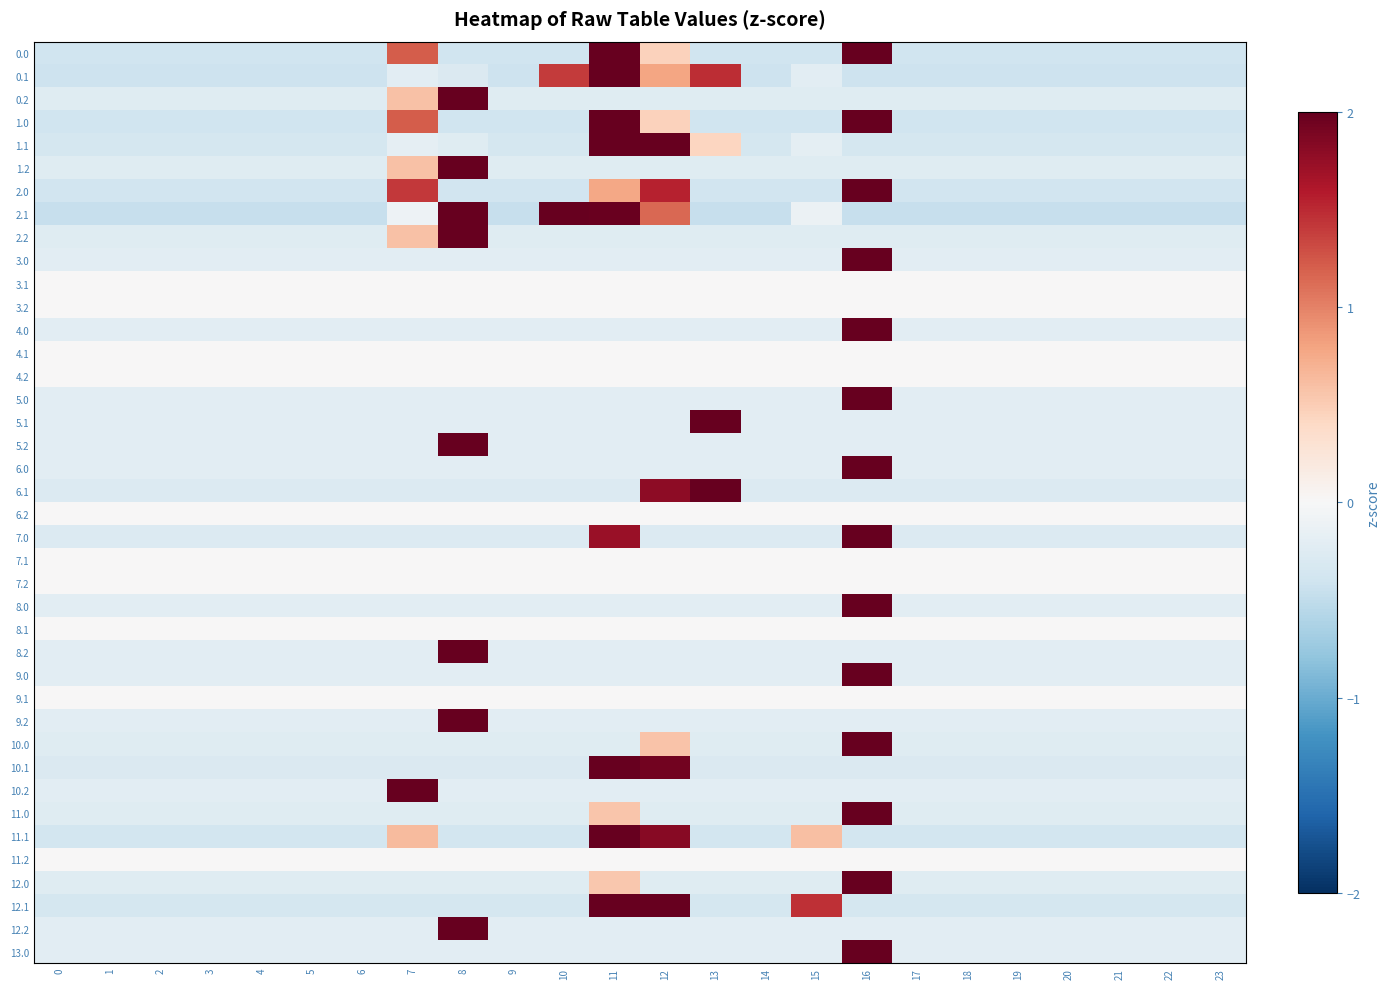

Reading right to left, transcribe all the data shown in this chart.

0.0: 23=-0.4	22=-0.4	21=-0.4	20=-0.4	19=-0.4	18=-0.4	17=-0.4	16=3.5	15=-0.4	14=-0.4	13=-0.4	12=0.5	11=2.6	10=-0.4	9=-0.4	8=-0.4	7=1.2	6=-0.4	5=-0.4	4=-0.4	3=-0.4	2=-0.4	1=-0.4	0=-0.4
0.1: 23=-0.4	22=-0.4	21=-0.4	20=-0.4	19=-0.4	18=-0.4	17=-0.4	16=-0.4	15=-0.2	14=-0.4	13=1.5	12=0.8	11=4.0	10=1.4	9=-0.4	8=-0.3	7=-0.2	6=-0.4	5=-0.4	4=-0.4	3=-0.4	2=-0.4	1=-0.4	0=-0.4
0.2: 23=-0.2	22=-0.2	21=-0.2	20=-0.2	19=-0.2	18=-0.2	17=-0.2	16=-0.2	15=-0.2	14=-0.2	13=-0.2	12=-0.2	11=-0.2	10=-0.2	9=-0.2	8=4.7	7=0.6	6=-0.2	5=-0.2	4=-0.2	3=-0.2	2=-0.2	1=-0.2	0=-0.2
1.0: 23=-0.4	22=-0.4	21=-0.4	20=-0.4	19=-0.4	18=-0.4	17=-0.4	16=3.5	15=-0.4	14=-0.4	13=-0.4	12=0.5	11=2.6	10=-0.4	9=-0.4	8=-0.4	7=1.2	6=-0.4	5=-0.4	4=-0.4	3=-0.4	2=-0.4	1=-0.4	0=-0.4
1.1: 23=-0.4	22=-0.4	21=-0.4	20=-0.4	19=-0.4	18=-0.4	17=-0.4	16=-0.4	15=-0.2	14=-0.4	13=0.4	12=3.1	11=3.5	10=-0.4	9=-0.4	8=-0.2	7=-0.2	6=-0.4	5=-0.4	4=-0.4	3=-0.4	2=-0.4	1=-0.4	0=-0.4
1.2: 23=-0.2	22=-0.2	21=-0.2	20=-0.2	19=-0.2	18=-0.2	17=-0.2	16=-0.2	15=-0.2	14=-0.2	13=-0.2	12=-0.2	11=-0.2	10=-0.2	9=-0.2	8=4.7	7=0.6	6=-0.2	5=-0.2	4=-0.2	3=-0.2	2=-0.2	1=-0.2	0=-0.2
2.0: 23=-0.4	22=-0.4	21=-0.4	20=-0.4	19=-0.4	18=-0.4	17=-0.4	16=4.0	15=-0.4	14=-0.4	13=-0.4	12=1.5	11=0.8	10=-0.4	9=-0.4	8=-0.4	7=1.4	6=-0.4	5=-0.4	4=-0.4	3=-0.4	2=-0.4	1=-0.4	0=-0.4
2.1: 23=-0.5	22=-0.5	21=-0.5	20=-0.5	19=-0.5	18=-0.5	17=-0.5	16=-0.5	15=-0.1	14=-0.5	13=-0.5	12=1.1	11=2.0	10=3.0	9=-0.5	8=2.5	7=-0.1	6=-0.5	5=-0.5	4=-0.5	3=-0.5	2=-0.5	1=-0.5	0=-0.5
2.2: 23=-0.2	22=-0.2	21=-0.2	20=-0.2	19=-0.2	18=-0.2	17=-0.2	16=-0.2	15=-0.2	14=-0.2	13=-0.2	12=-0.2	11=-0.2	10=-0.2	9=-0.2	8=4.7	7=0.6	6=-0.2	5=-0.2	4=-0.2	3=-0.2	2=-0.2	1=-0.2	0=-0.2
3.0: 23=-0.2	22=-0.2	21=-0.2	20=-0.2	19=-0.2	18=-0.2	17=-0.2	16=4.8	15=-0.2	14=-0.2	13=-0.2	12=-0.2	11=-0.2	10=-0.2	9=-0.2	8=-0.2	7=-0.2	6=-0.2	5=-0.2	4=-0.2	3=-0.2	2=-0.2	1=-0.2	0=-0.2
3.1: 23=0.0	22=0.0	21=0.0	20=0.0	19=0.0	18=0.0	17=0.0	16=0.0	15=0.0	14=0.0	13=0.0	12=0.0	11=0.0	10=0.0	9=0.0	8=0.0	7=0.0	6=0.0	5=0.0	4=0.0	3=0.0	2=0.0	1=0.0	0=0.0
3.2: 23=0.0	22=0.0	21=0.0	20=0.0	19=0.0	18=0.0	17=0.0	16=0.0	15=0.0	14=0.0	13=0.0	12=0.0	11=0.0	10=0.0	9=0.0	8=0.0	7=0.0	6=0.0	5=0.0	4=0.0	3=0.0	2=0.0	1=0.0	0=0.0
4.0: 23=-0.2	22=-0.2	21=-0.2	20=-0.2	19=-0.2	18=-0.2	17=-0.2	16=4.8	15=-0.2	14=-0.2	13=-0.2	12=-0.2	11=-0.2	10=-0.2	9=-0.2	8=-0.2	7=-0.2	6=-0.2	5=-0.2	4=-0.2	3=-0.2	2=-0.2	1=-0.2	0=-0.2
4.1: 23=0.0	22=0.0	21=0.0	20=0.0	19=0.0	18=0.0	17=0.0	16=0.0	15=0.0	14=0.0	13=0.0	12=0.0	11=0.0	10=0.0	9=0.0	8=0.0	7=0.0	6=0.0	5=0.0	4=0.0	3=0.0	2=0.0	1=0.0	0=0.0
4.2: 23=0.0	22=0.0	21=0.0	20=0.0	19=0.0	18=0.0	17=0.0	16=0.0	15=0.0	14=0.0	13=0.0	12=0.0	11=0.0	10=0.0	9=0.0	8=0.0	7=0.0	6=0.0	5=0.0	4=0.0	3=0.0	2=0.0	1=0.0	0=0.0
5.0: 23=-0.2	22=-0.2	21=-0.2	20=-0.2	19=-0.2	18=-0.2	17=-0.2	16=4.8	15=-0.2	14=-0.2	13=-0.2	12=-0.2	11=-0.2	10=-0.2	9=-0.2	8=-0.2	7=-0.2	6=-0.2	5=-0.2	4=-0.2	3=-0.2	2=-0.2	1=-0.2	0=-0.2
5.1: 23=-0.2	22=-0.2	21=-0.2	20=-0.2	19=-0.2	18=-0.2	17=-0.2	16=-0.2	15=-0.2	14=-0.2	13=4.8	12=-0.2	11=-0.2	10=-0.2	9=-0.2	8=-0.2	7=-0.2	6=-0.2	5=-0.2	4=-0.2	3=-0.2	2=-0.2	1=-0.2	0=-0.2
5.2: 23=-0.2	22=-0.2	21=-0.2	20=-0.2	19=-0.2	18=-0.2	17=-0.2	16=-0.2	15=-0.2	14=-0.2	13=-0.2	12=-0.2	11=-0.2	10=-0.2	9=-0.2	8=4.8	7=-0.2	6=-0.2	5=-0.2	4=-0.2	3=-0.2	2=-0.2	1=-0.2	0=-0.2
6.0: 23=-0.2	22=-0.2	21=-0.2	20=-0.2	19=-0.2	18=-0.2	17=-0.2	16=4.8	15=-0.2	14=-0.2	13=-0.2	12=-0.2	11=-0.2	10=-0.2	9=-0.2	8=-0.2	7=-0.2	6=-0.2	5=-0.2	4=-0.2	3=-0.2	2=-0.2	1=-0.2	0=-0.2
6.1: 23=-0.3	22=-0.3	21=-0.3	20=-0.3	19=-0.3	18=-0.3	17=-0.3	16=-0.3	15=-0.3	14=-0.3	13=4.4	12=1.8	11=-0.3	10=-0.3	9=-0.3	8=-0.3	7=-0.3	6=-0.3	5=-0.3	4=-0.3	3=-0.3	2=-0.3	1=-0.3	0=-0.3
6.2: 23=0.0	22=0.0	21=0.0	20=0.0	19=0.0	18=0.0	17=0.0	16=0.0	15=0.0	14=0.0	13=0.0	12=0.0	11=0.0	10=0.0	9=0.0	8=0.0	7=0.0	6=0.0	5=0.0	4=0.0	3=0.0	2=0.0	1=0.0	0=0.0
7.0: 23=-0.3	22=-0.3	21=-0.3	20=-0.3	19=-0.3	18=-0.3	17=-0.3	16=4.4	15=-0.3	14=-0.3	13=-0.3	12=-0.3	11=1.7	10=-0.3	9=-0.3	8=-0.3	7=-0.3	6=-0.3	5=-0.3	4=-0.3	3=-0.3	2=-0.3	1=-0.3	0=-0.3
7.1: 23=0.0	22=0.0	21=0.0	20=0.0	19=0.0	18=0.0	17=0.0	16=0.0	15=0.0	14=0.0	13=0.0	12=0.0	11=0.0	10=0.0	9=0.0	8=0.0	7=0.0	6=0.0	5=0.0	4=0.0	3=0.0	2=0.0	1=0.0	0=0.0
7.2: 23=0.0	22=0.0	21=0.0	20=0.0	19=0.0	18=0.0	17=0.0	16=0.0	15=0.0	14=0.0	13=0.0	12=0.0	11=0.0	10=0.0	9=0.0	8=0.0	7=0.0	6=0.0	5=0.0	4=0.0	3=0.0	2=0.0	1=0.0	0=0.0
8.0: 23=-0.2	22=-0.2	21=-0.2	20=-0.2	19=-0.2	18=-0.2	17=-0.2	16=4.8	15=-0.2	14=-0.2	13=-0.2	12=-0.2	11=-0.2	10=-0.2	9=-0.2	8=-0.2	7=-0.2	6=-0.2	5=-0.2	4=-0.2	3=-0.2	2=-0.2	1=-0.2	0=-0.2
8.1: 23=0.0	22=0.0	21=0.0	20=0.0	19=0.0	18=0.0	17=0.0	16=0.0	15=0.0	14=0.0	13=0.0	12=0.0	11=0.0	10=0.0	9=0.0	8=0.0	7=0.0	6=0.0	5=0.0	4=0.0	3=0.0	2=0.0	1=0.0	0=0.0
8.2: 23=-0.2	22=-0.2	21=-0.2	20=-0.2	19=-0.2	18=-0.2	17=-0.2	16=-0.2	15=-0.2	14=-0.2	13=-0.2	12=-0.2	11=-0.2	10=-0.2	9=-0.2	8=4.8	7=-0.2	6=-0.2	5=-0.2	4=-0.2	3=-0.2	2=-0.2	1=-0.2	0=-0.2
9.0: 23=-0.2	22=-0.2	21=-0.2	20=-0.2	19=-0.2	18=-0.2	17=-0.2	16=4.8	15=-0.2	14=-0.2	13=-0.2	12=-0.2	11=-0.2	10=-0.2	9=-0.2	8=-0.2	7=-0.2	6=-0.2	5=-0.2	4=-0.2	3=-0.2	2=-0.2	1=-0.2	0=-0.2
9.1: 23=0.0	22=0.0	21=0.0	20=0.0	19=0.0	18=0.0	17=0.0	16=0.0	15=0.0	14=0.0	13=0.0	12=0.0	11=0.0	10=0.0	9=0.0	8=0.0	7=0.0	6=0.0	5=0.0	4=0.0	3=0.0	2=0.0	1=0.0	0=0.0
9.2: 23=-0.2	22=-0.2	21=-0.2	20=-0.2	19=-0.2	18=-0.2	17=-0.2	16=-0.2	15=-0.2	14=-0.2	13=-0.2	12=-0.2	11=-0.2	10=-0.2	9=-0.2	8=4.8	7=-0.2	6=-0.2	5=-0.2	4=-0.2	3=-0.2	2=-0.2	1=-0.2	0=-0.2
10.0: 23=-0.2	22=-0.2	21=-0.2	20=-0.2	19=-0.2	18=-0.2	17=-0.2	16=4.7	15=-0.2	14=-0.2	13=-0.2	12=0.6	11=-0.2	10=-0.2	9=-0.2	8=-0.2	7=-0.2	6=-0.2	5=-0.2	4=-0.2	3=-0.2	2=-0.2	1=-0.2	0=-0.2
10.1: 23=-0.3	22=-0.3	21=-0.3	20=-0.3	19=-0.3	18=-0.3	17=-0.3	16=-0.3	15=-0.3	14=-0.3	13=-0.3	12=1.9	11=4.3	10=-0.3	9=-0.3	8=-0.3	7=-0.3	6=-0.3	5=-0.3	4=-0.3	3=-0.3	2=-0.3	1=-0.3	0=-0.3
10.2: 23=-0.2	22=-0.2	21=-0.2	20=-0.2	19=-0.2	18=-0.2	17=-0.2	16=-0.2	15=-0.2	14=-0.2	13=-0.2	12=-0.2	11=-0.2	10=-0.2	9=-0.2	8=-0.2	7=4.8	6=-0.2	5=-0.2	4=-0.2	3=-0.2	2=-0.2	1=-0.2	0=-0.2
11.0: 23=-0.2	22=-0.2	21=-0.2	20=-0.2	19=-0.2	18=-0.2	17=-0.2	16=4.7	15=-0.2	14=-0.2	13=-0.2	12=-0.2	11=0.6	10=-0.2	9=-0.2	8=-0.2	7=-0.2	6=-0.2	5=-0.2	4=-0.2	3=-0.2	2=-0.2	1=-0.2	0=-0.2
11.1: 23=-0.4	22=-0.4	21=-0.4	20=-0.4	19=-0.4	18=-0.4	17=-0.4	16=-0.4	15=0.6	14=-0.4	13=-0.4	12=1.8	11=4.2	10=-0.4	9=-0.4	8=-0.4	7=0.6	6=-0.4	5=-0.4	4=-0.4	3=-0.4	2=-0.4	1=-0.4	0=-0.4
11.2: 23=0.0	22=0.0	21=0.0	20=0.0	19=0.0	18=0.0	17=0.0	16=0.0	15=0.0	14=0.0	13=0.0	12=0.0	11=0.0	10=0.0	9=0.0	8=0.0	7=0.0	6=0.0	5=0.0	4=0.0	3=0.0	2=0.0	1=0.0	0=0.0
12.0: 23=-0.2	22=-0.2	21=-0.2	20=-0.2	19=-0.2	18=-0.2	17=-0.2	16=4.7	15=-0.2	14=-0.2	13=-0.2	12=-0.2	11=0.5	10=-0.2	9=-0.2	8=-0.2	7=-0.2	6=-0.2	5=-0.2	4=-0.2	3=-0.2	2=-0.2	1=-0.2	0=-0.2
12.1: 23=-0.4	22=-0.4	21=-0.4	20=-0.4	19=-0.4	18=-0.4	17=-0.4	16=-0.4	15=1.5	14=-0.4	13=-0.4	12=3.8	11=2.2	10=-0.4	9=-0.4	8=-0.4	7=-0.4	6=-0.4	5=-0.4	4=-0.4	3=-0.4	2=-0.4	1=-0.4	0=-0.4
12.2: 23=-0.2	22=-0.2	21=-0.2	20=-0.2	19=-0.2	18=-0.2	17=-0.2	16=-0.2	15=-0.2	14=-0.2	13=-0.2	12=-0.2	11=-0.2	10=-0.2	9=-0.2	8=4.8	7=-0.2	6=-0.2	5=-0.2	4=-0.2	3=-0.2	2=-0.2	1=-0.2	0=-0.2
13.0: 23=-0.2	22=-0.2	21=-0.2	20=-0.2	19=-0.2	18=-0.2	17=-0.2	16=4.8	15=-0.2	14=-0.2	13=-0.2	12=-0.2	11=-0.2	10=-0.2	9=-0.2	8=-0.2	7=-0.2	6=-0.2	5=-0.2	4=-0.2	3=-0.2	2=-0.2	1=-0.2	0=-0.2